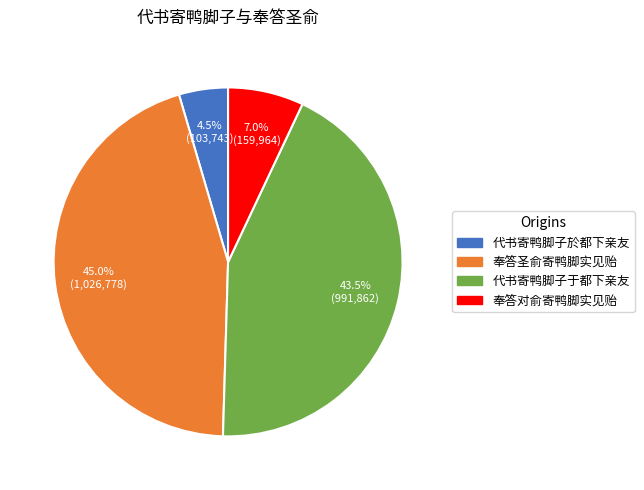

Does 奉答圣俞寄鸭脚实见贻 account for over 50% of the chart?

No